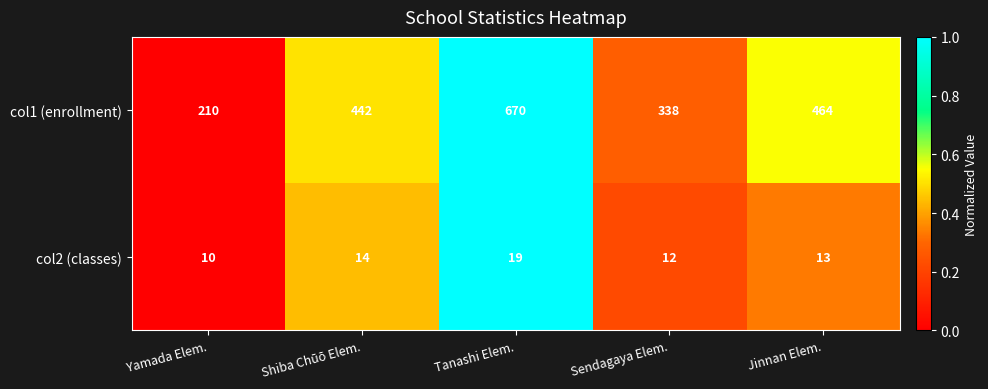

How many distinct data groups are displayed?

2